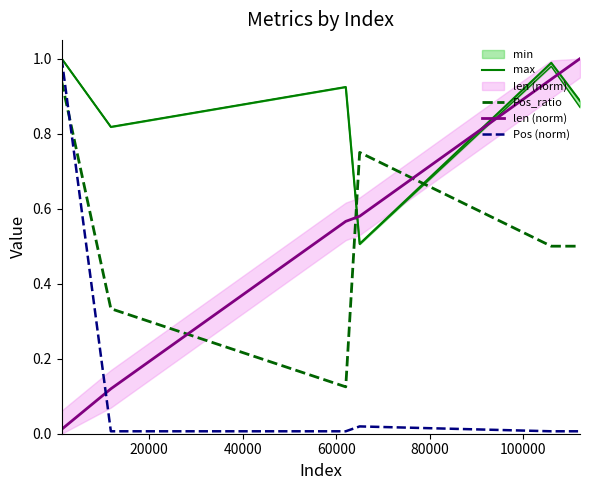

What is the total value across all series at 80000?

2.4